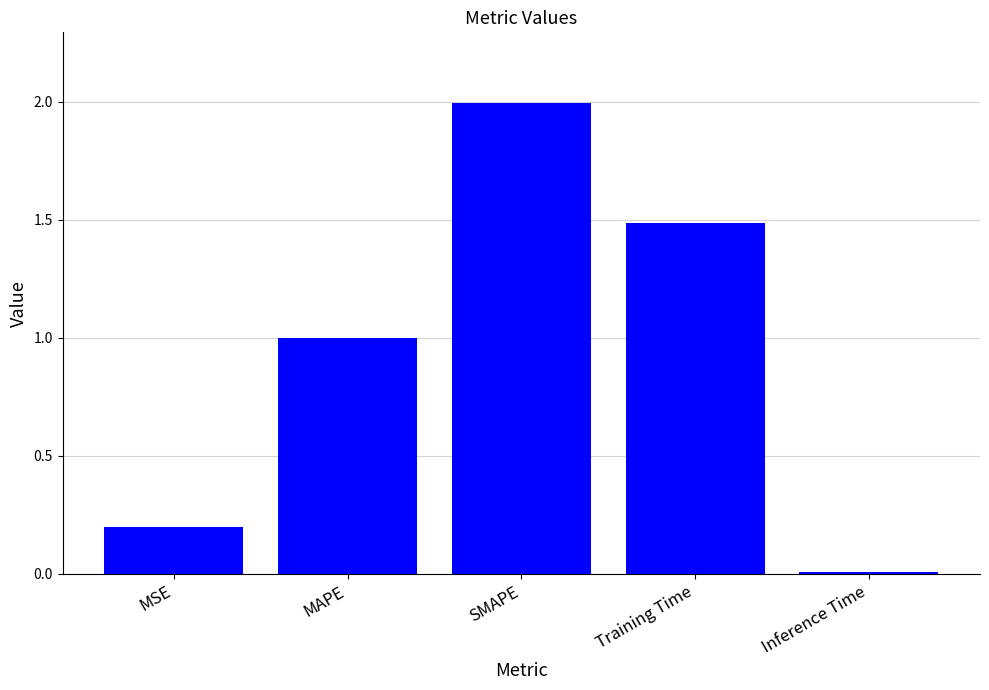

What value does the data have at Training Time?

1.5